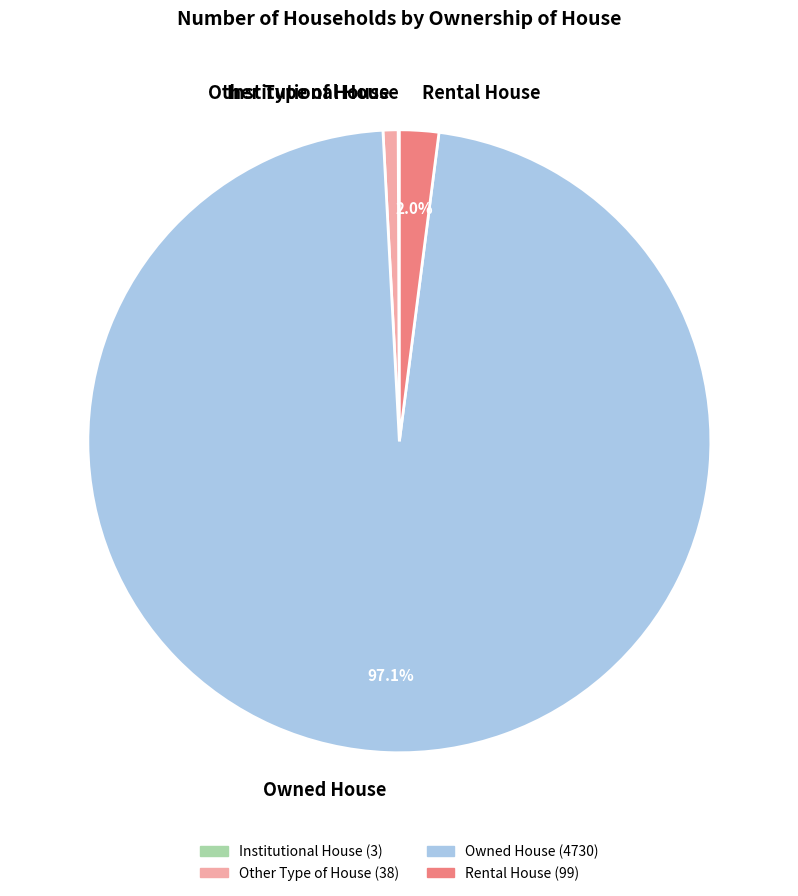

To the nearest percent, what is the difference between the Owned House and Other Type of House slice percentages?

96%